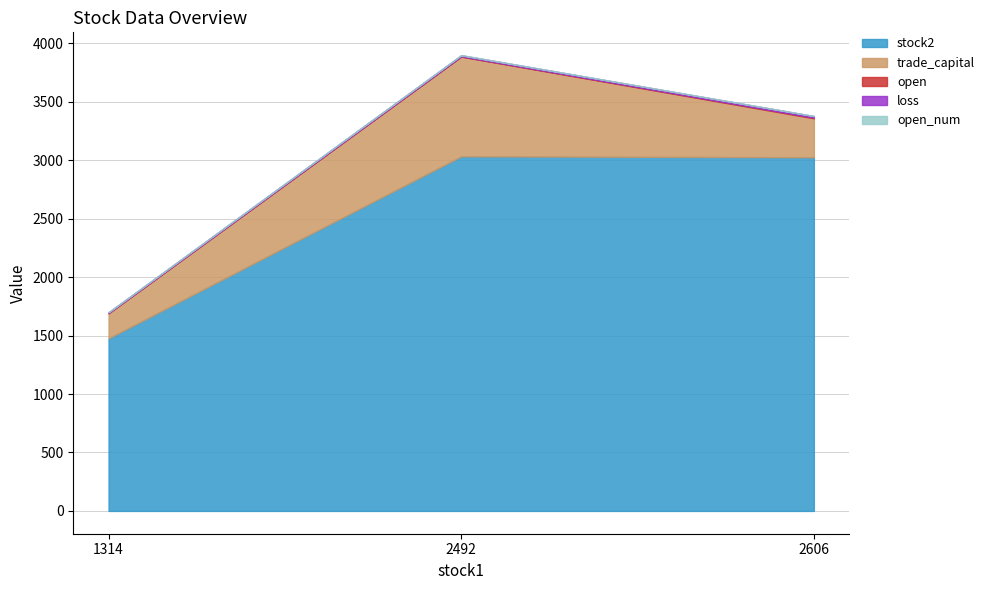

Between 1314 and 2606, which series saw the biggest shift?

stock2